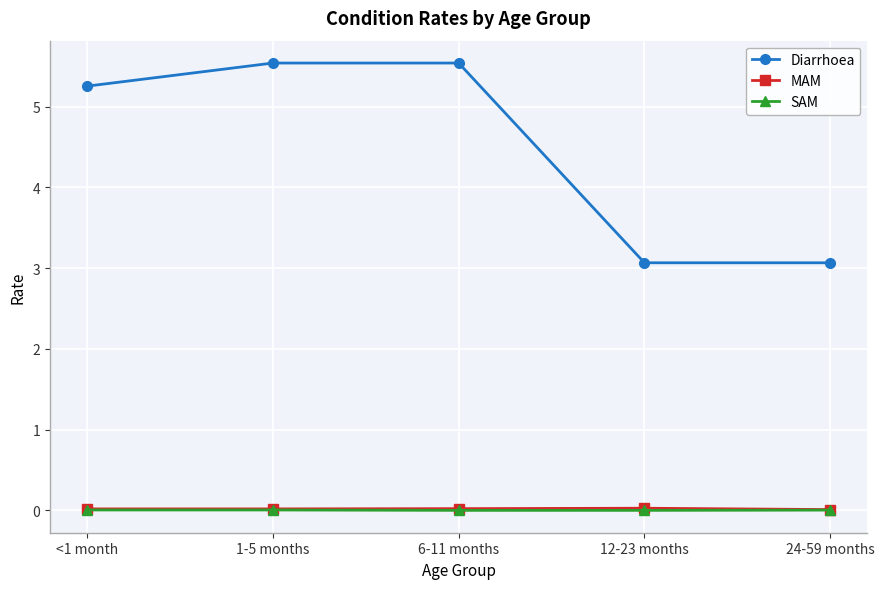

At which label does Diarrhoea first exceed 5?

<1 month